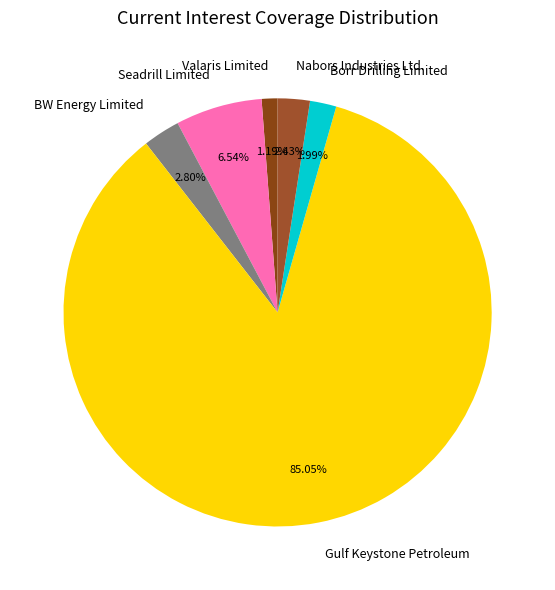

Which slice is the largest?

Gulf Keystone Petroleum